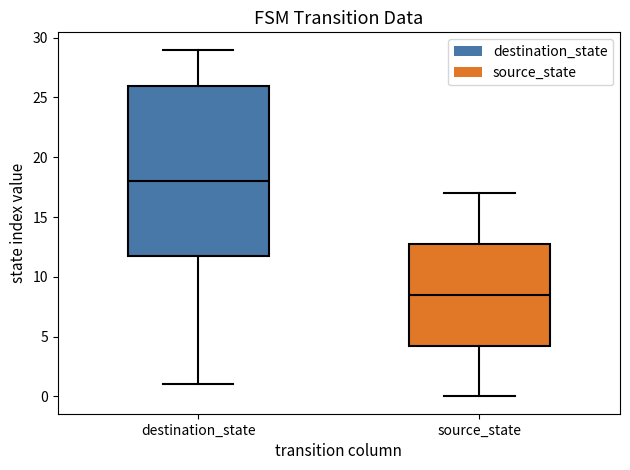

Which box is the tallest, from its lower edge to its upper edge?

destination_state